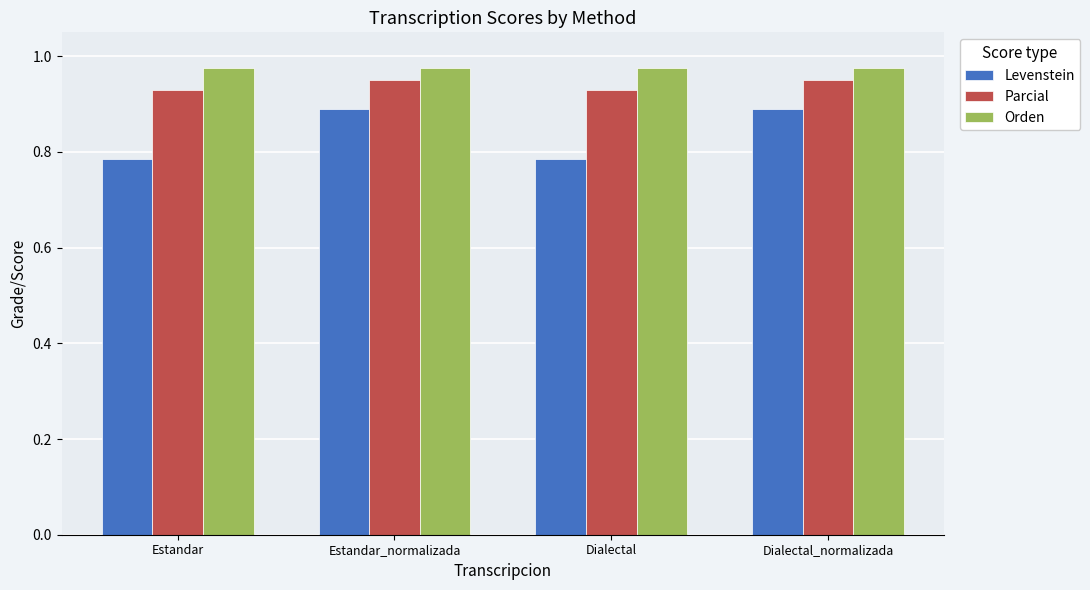

How many Parcial values are between 0 and 1?

4